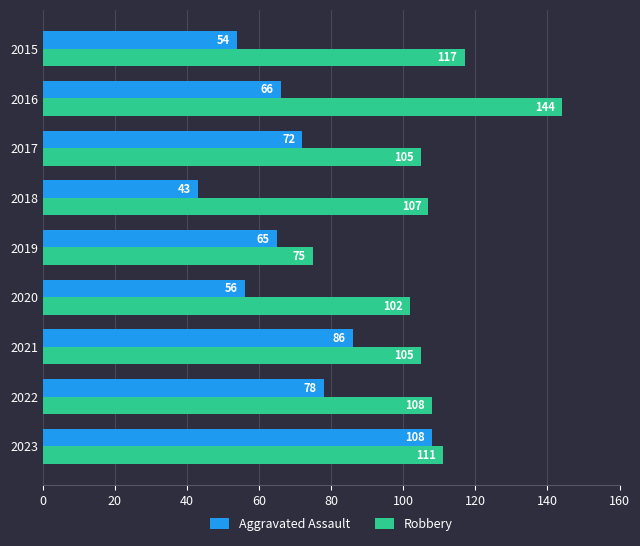

The value of Aggravated Assault at 2015 is 54. True or false?

True